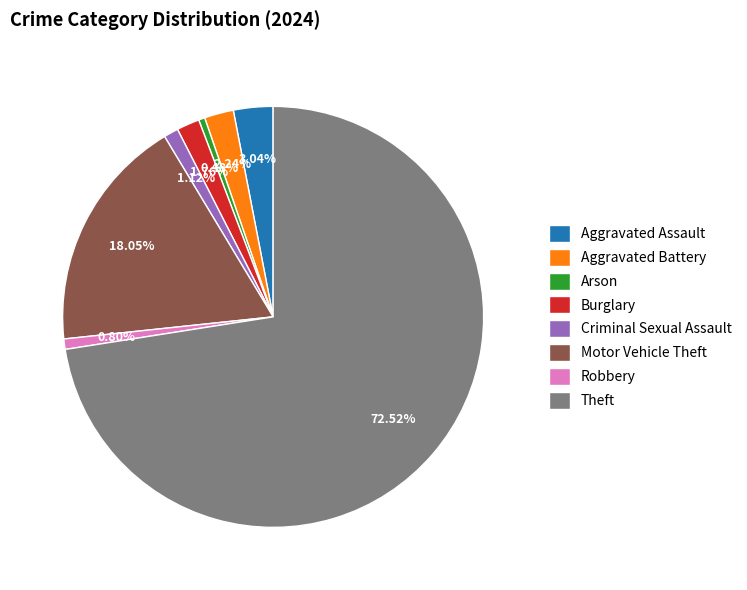

The Arson slice represents 14% of the pie. True or false?

False